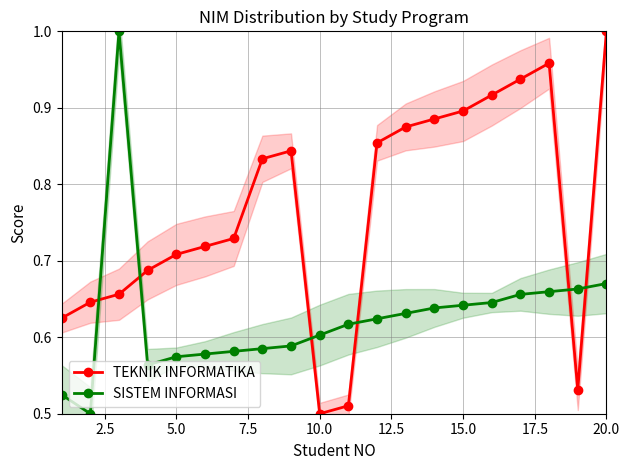

In TEKNIK INFORMATIKA, how many points are higher than both neighbors (excluding endpoints)?

2